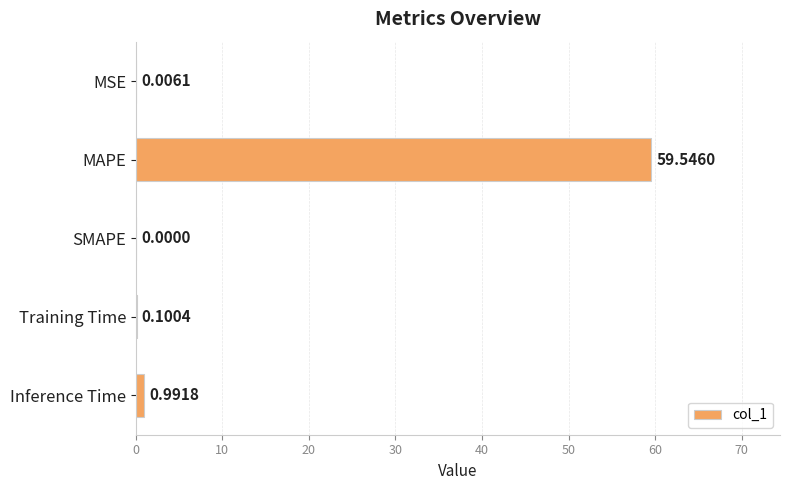

Count the number of values greater than 0.

4